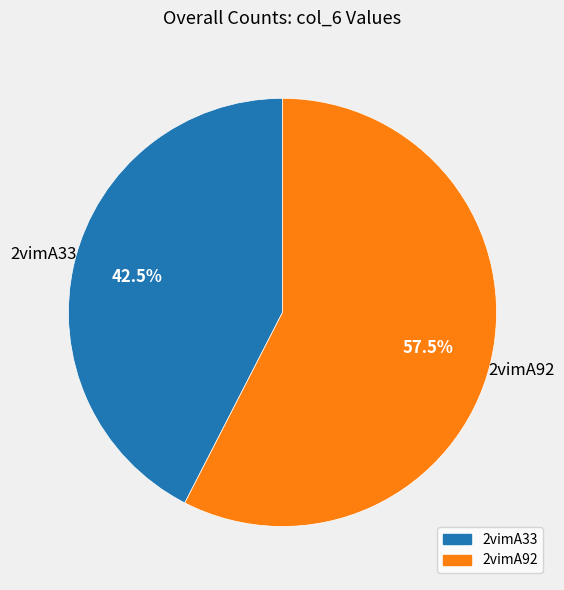

Does 2vimA92 account for over 50% of the chart?

Yes